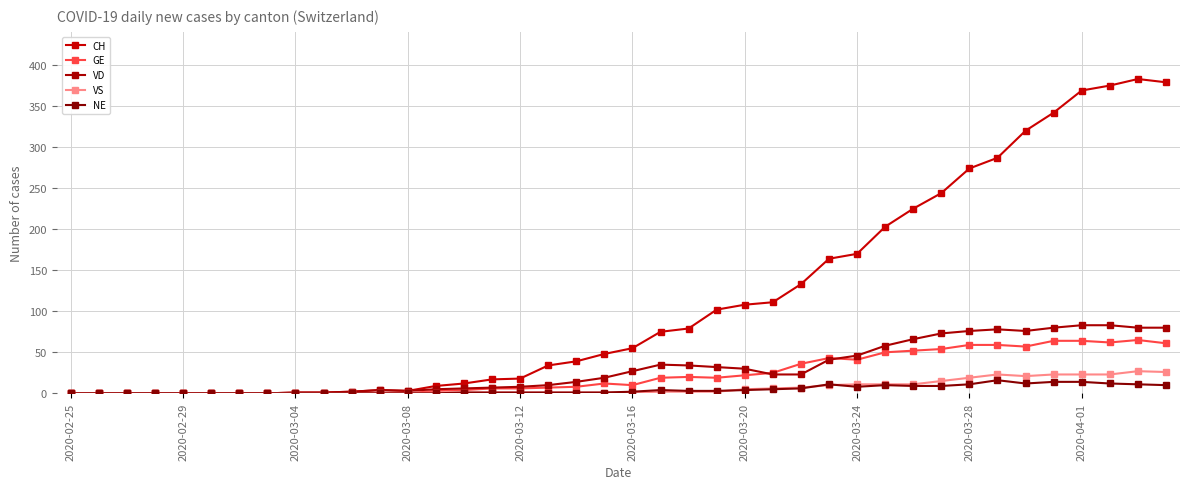

In CH, how many points are lower than both neighbors (excluding endpoints)?

1